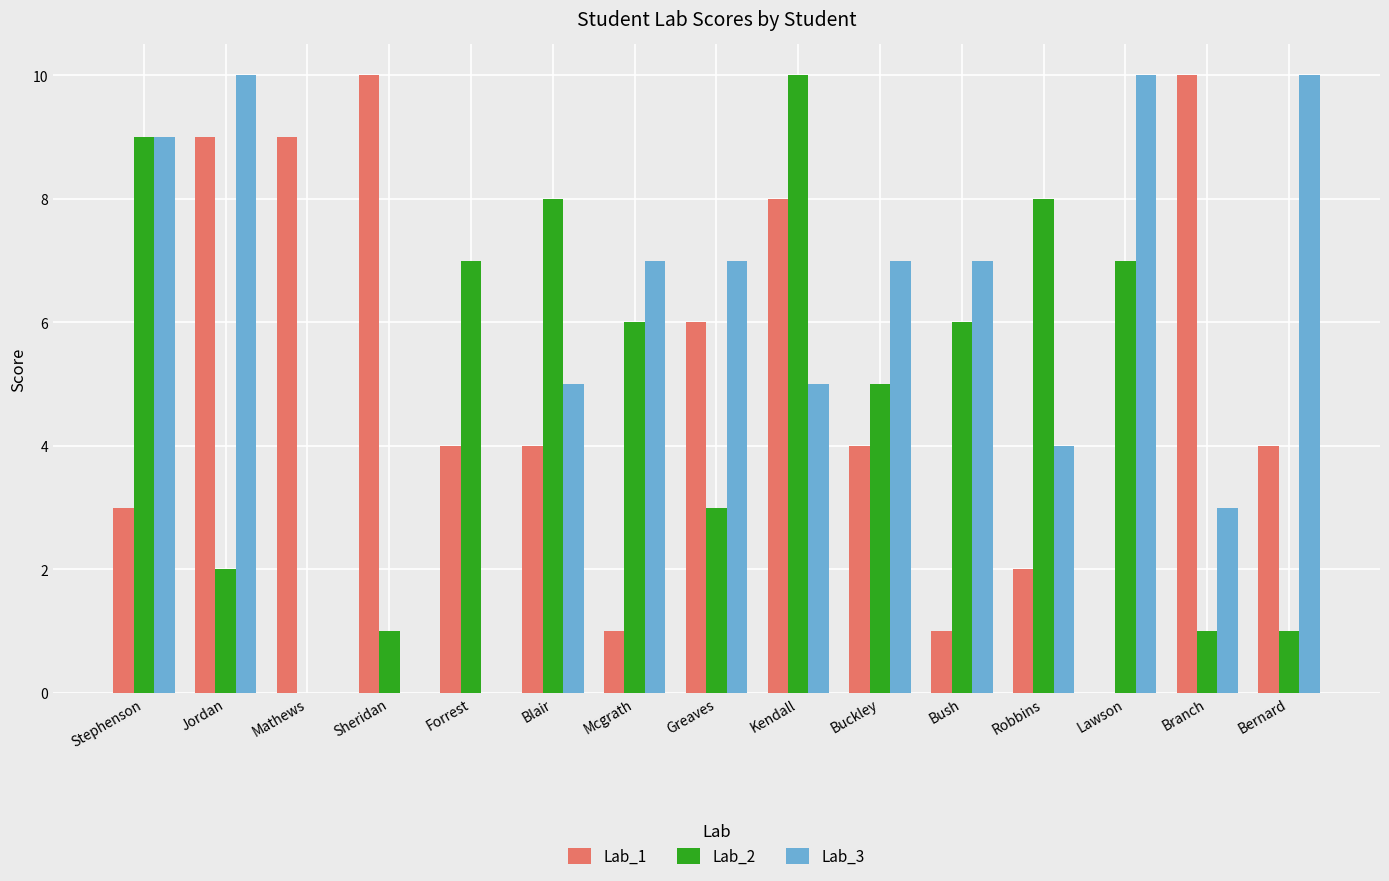

Between Stephenson and Bernard, which series saw the biggest shift?

Lab_2